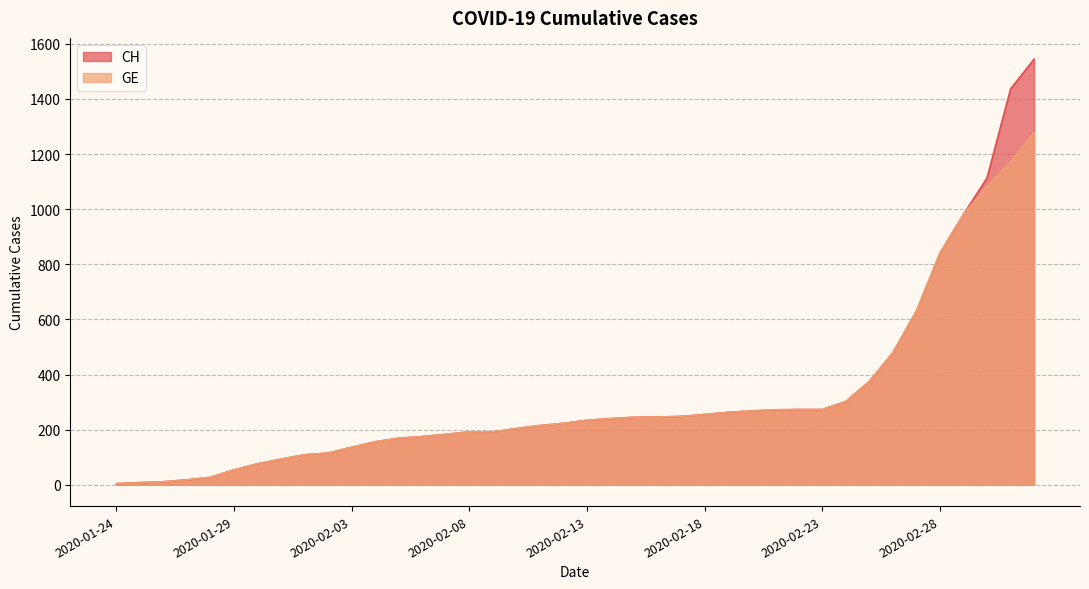

What is the minimum value shown in the chart?

4